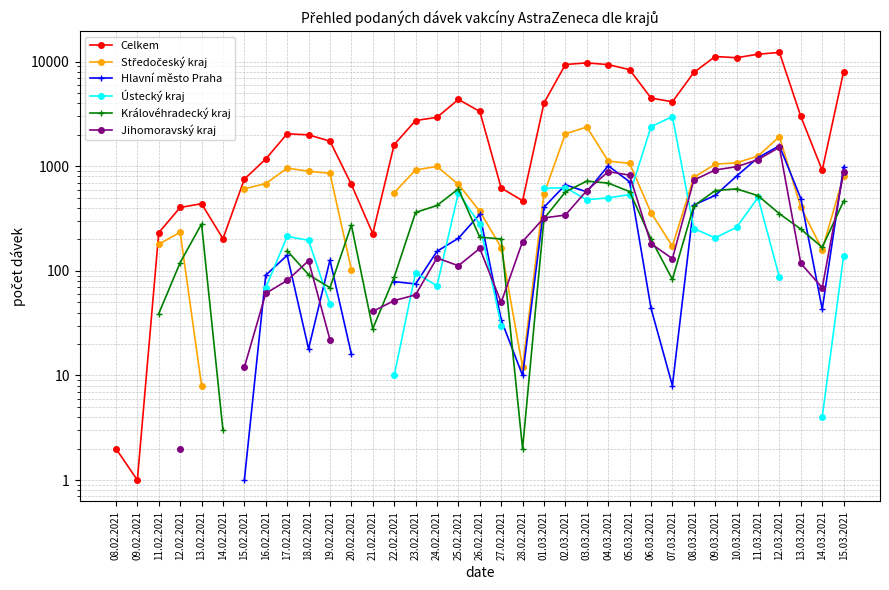

At which category is the sum across all series the highest?

12.03.2021